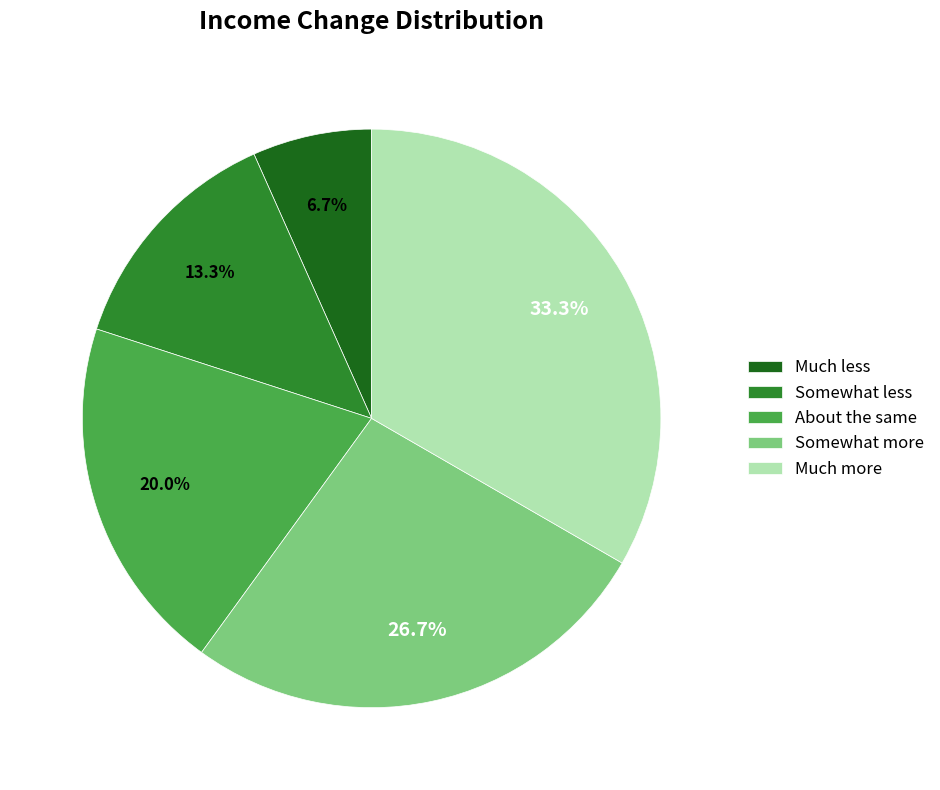

Does Somewhat more represent more than half of the total?

No